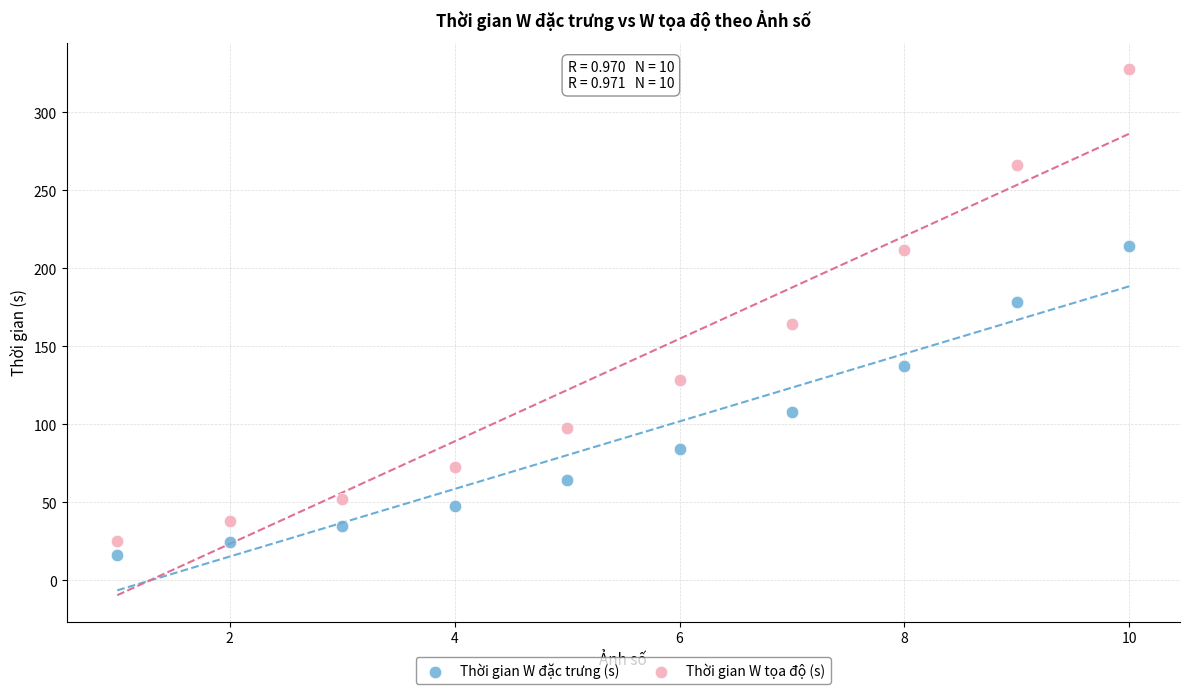

What are all the series names shown in the legend?

Thời gian W đặc trưng (s), Thời gian W tọa độ (s)